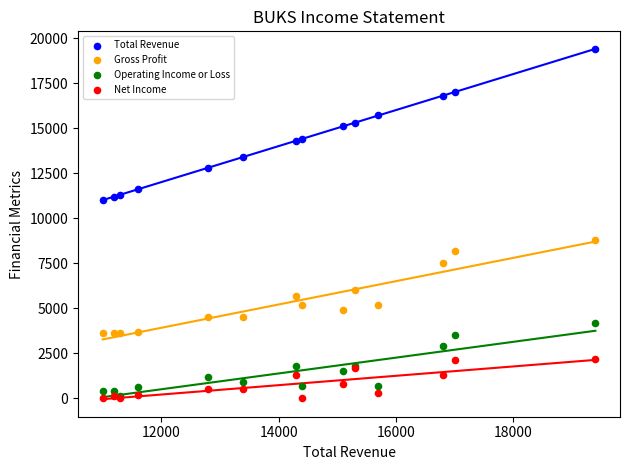

Across all series, what Y value is closest to 9700?

8800